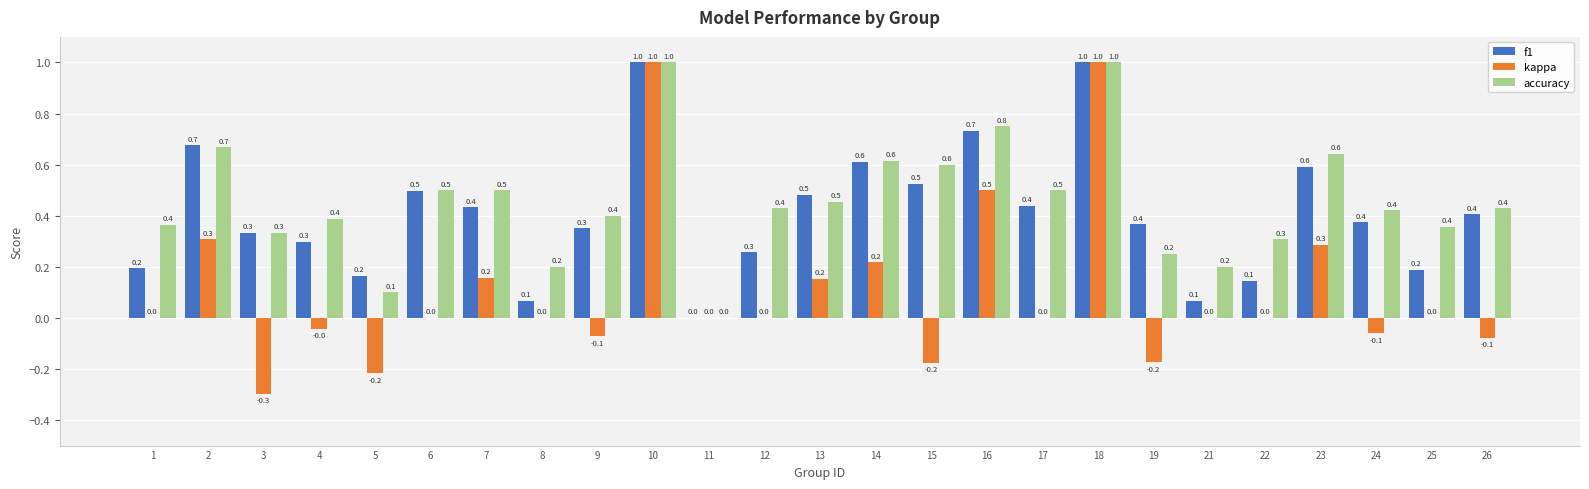

What is the highest value of the f1 series?

1.0